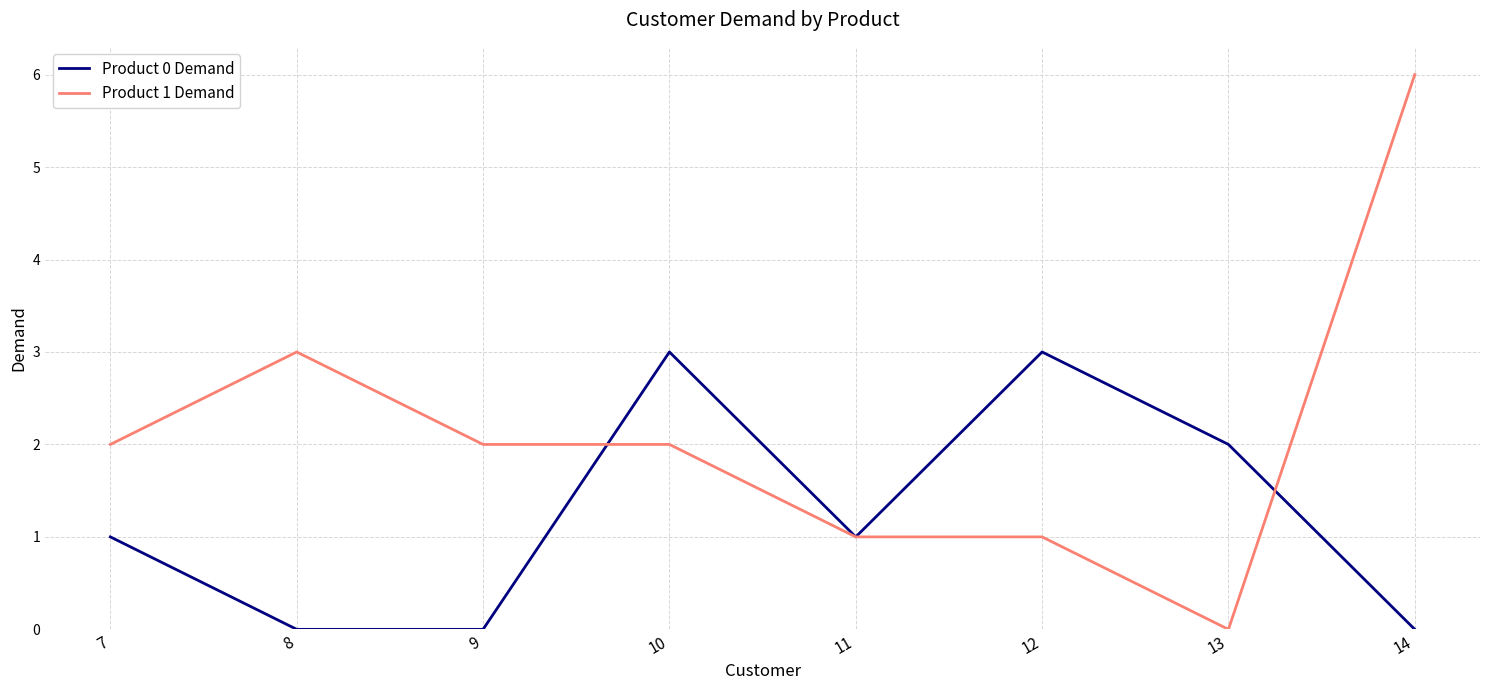

What is the difference between the maximum and minimum values in the Product 1 Demand series?

6